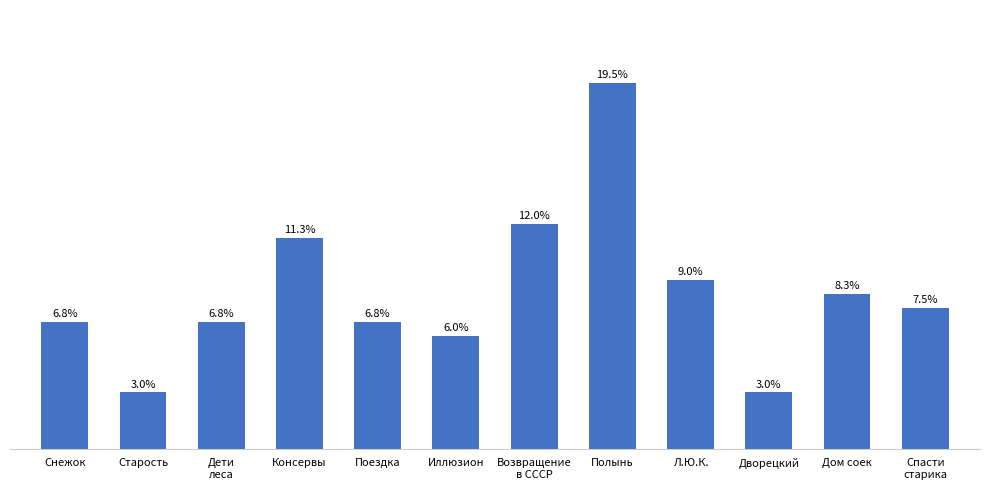

What is the value of the 5th bar from the left?

9